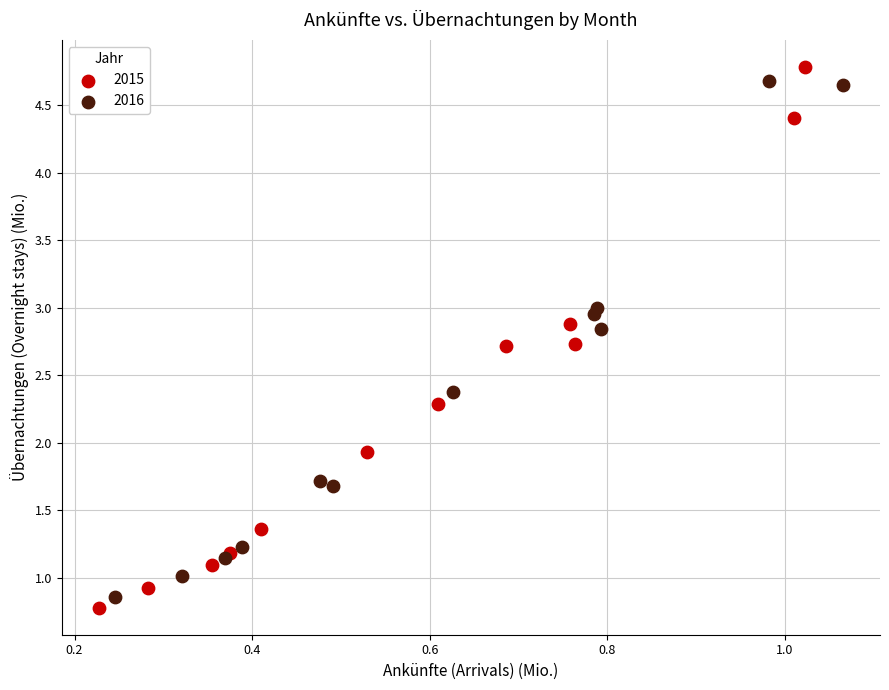

Which series has the largest Y range (max minus min)?

2015